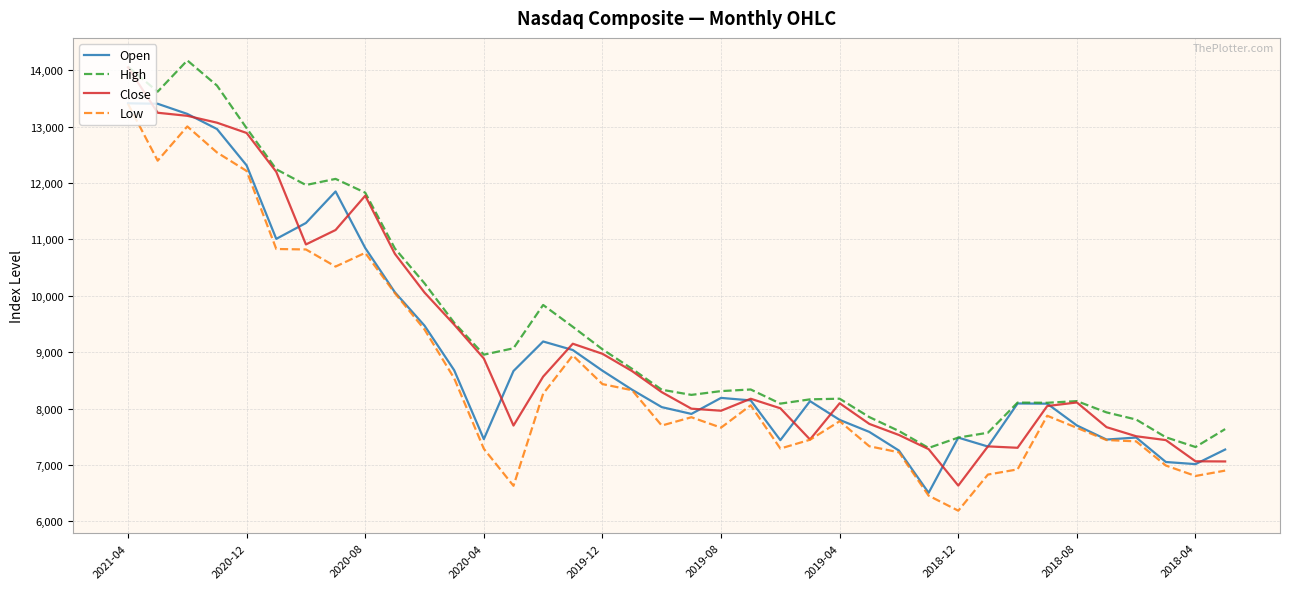

Which series has the widest spread of values?

Close